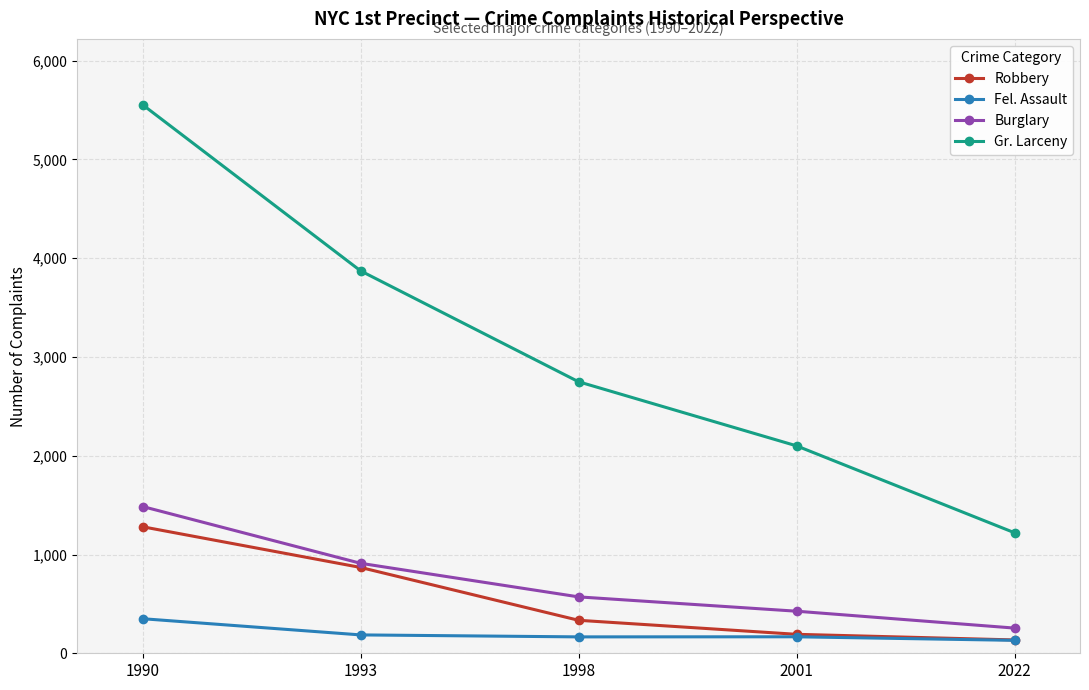

Between 1990 and 1993, which series saw the biggest shift?

Gr. Larceny